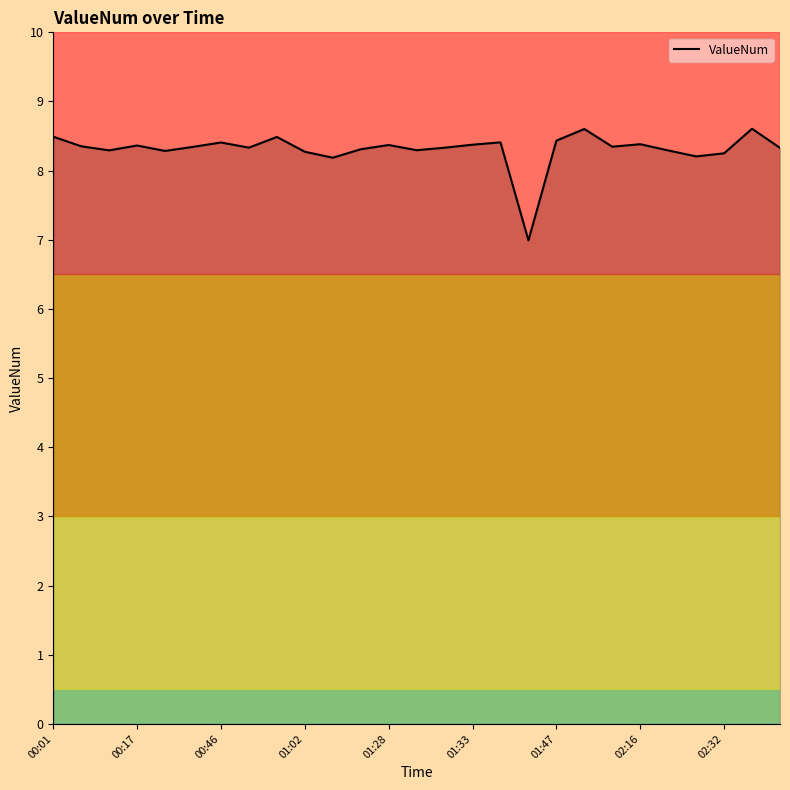

How many values are between 8 and 9?

26